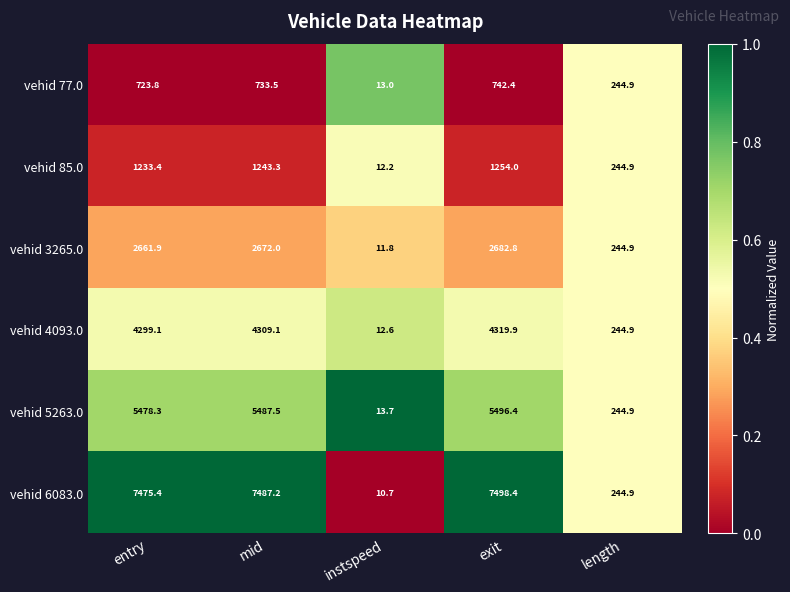

Rank the categories by vehid 5263.0 value from lowest to highest.

instspeed, length, entry, mid, exit